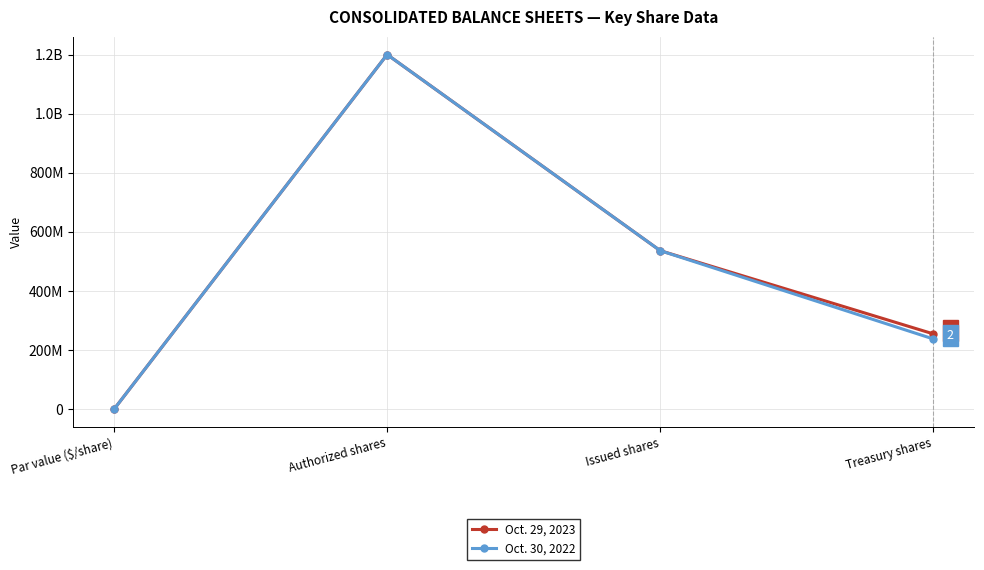

Which series changed the most between Par value ($/share) and Authorized shares?

Oct. 29, 2023